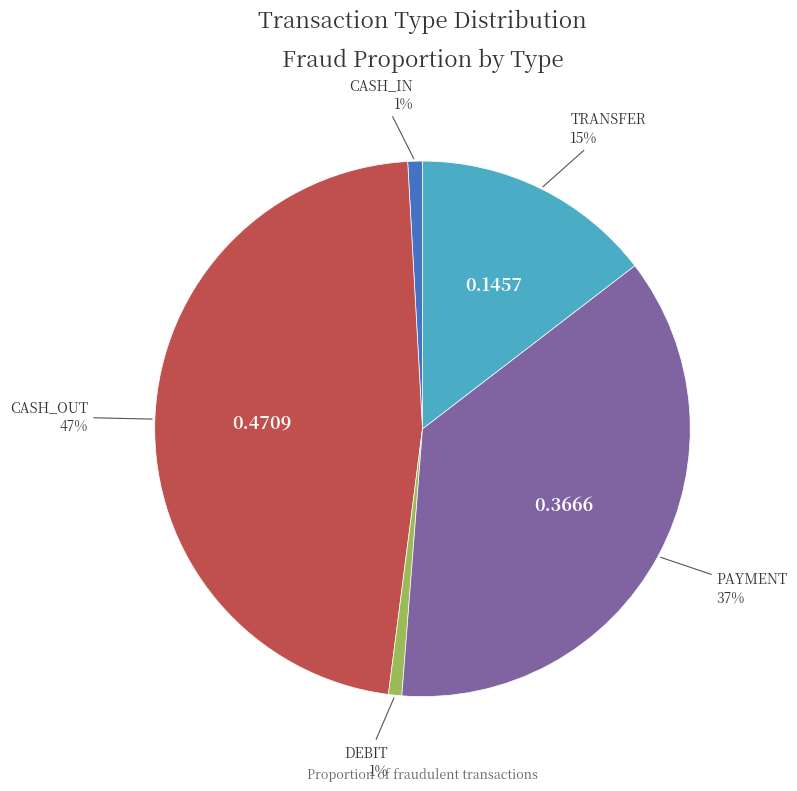

True or false: CASH_IN accounts for 1% of the total.

True